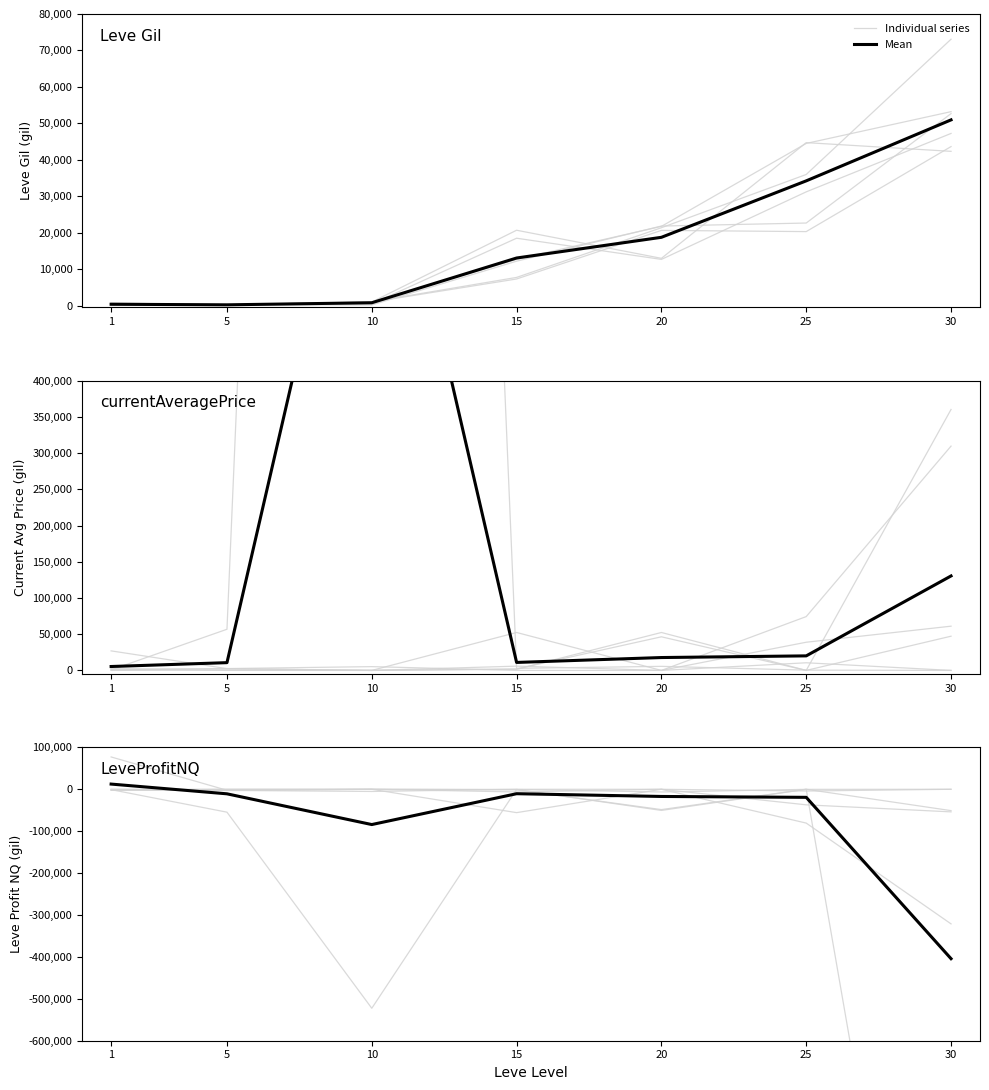

Where is Mean nearest to the value -195915?

10